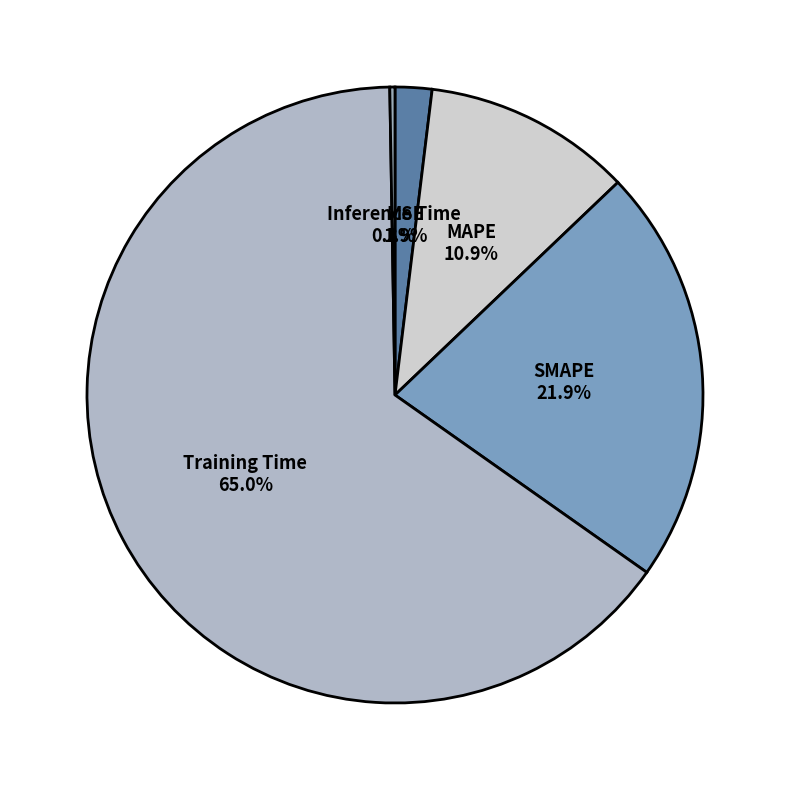

The MAPE slice represents 24% of the pie. True or false?

False